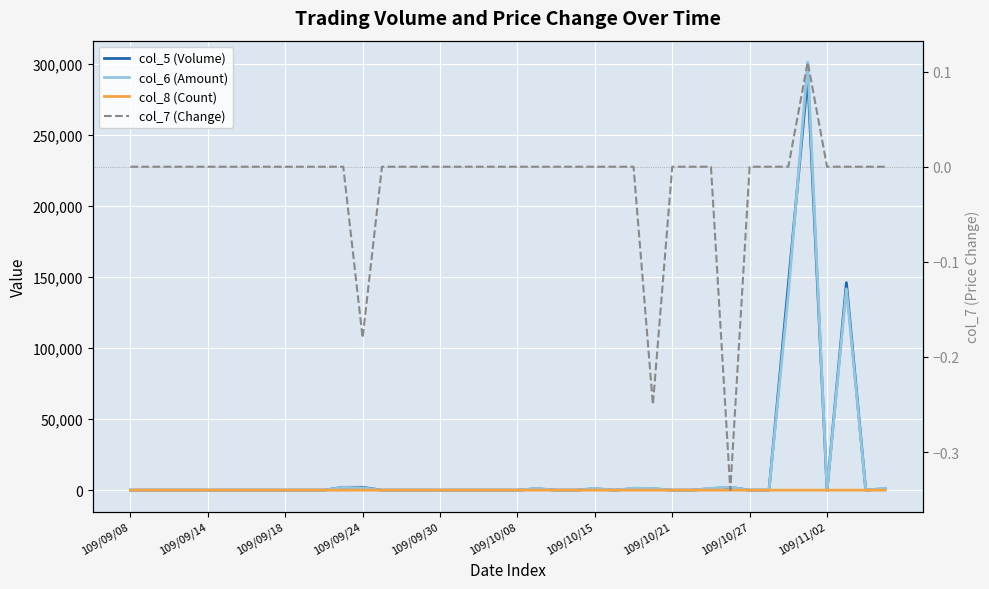

At which category is the sum across all series the highest?

35